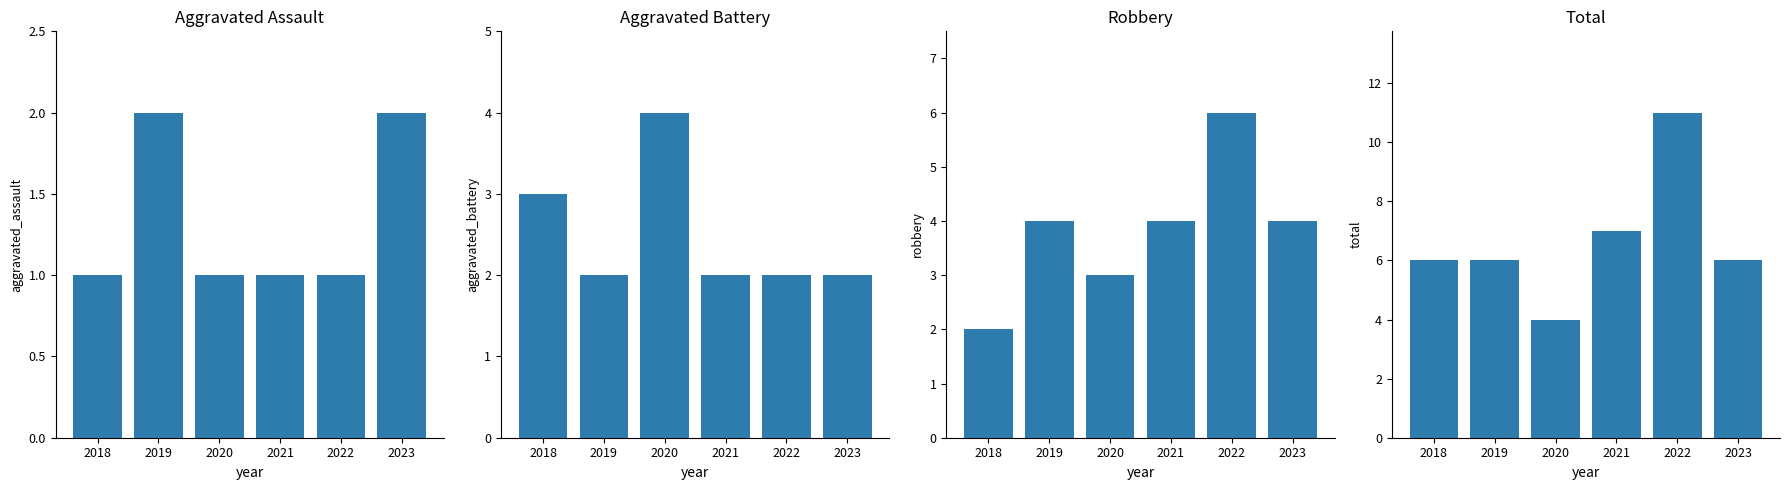

What are all the series names shown in the legend?

Aggravated Assault, Aggravated Battery, Robbery, Total